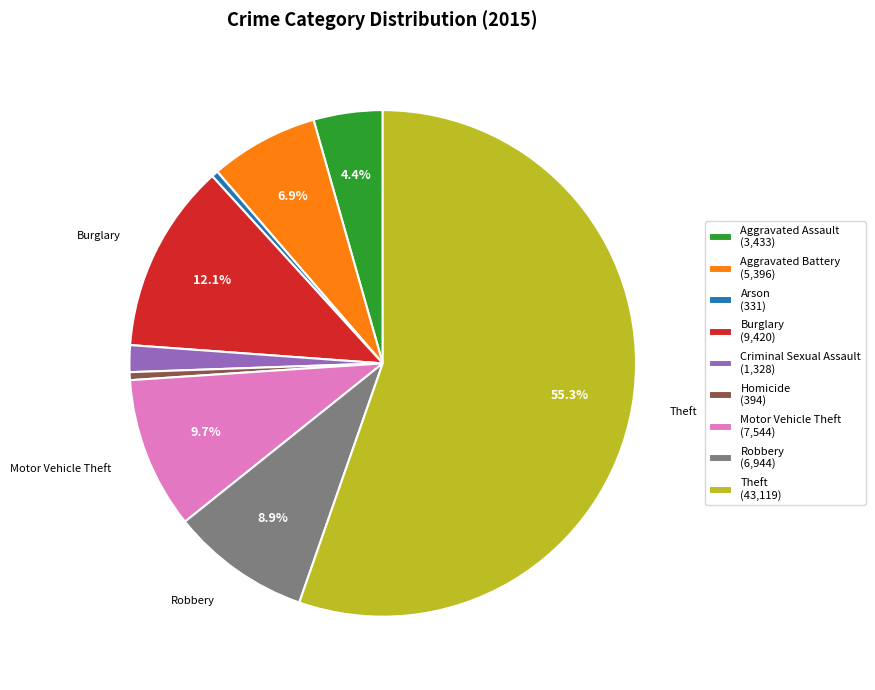

Which slice represents more than half of the pie?

Theft